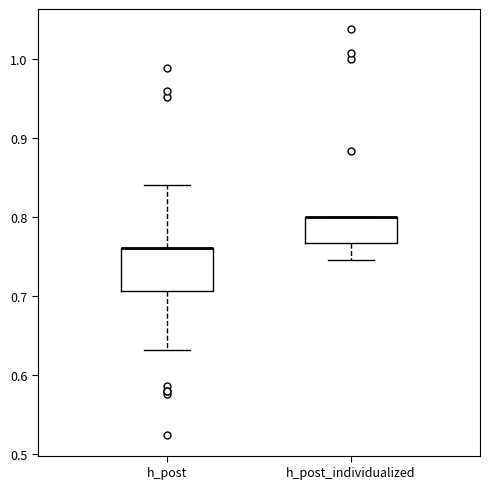

Where is the lower edge of the box for h_post_individualized on the y-axis? The values are not printed on the chart, so give them approximately, as read against the axis.

0.77